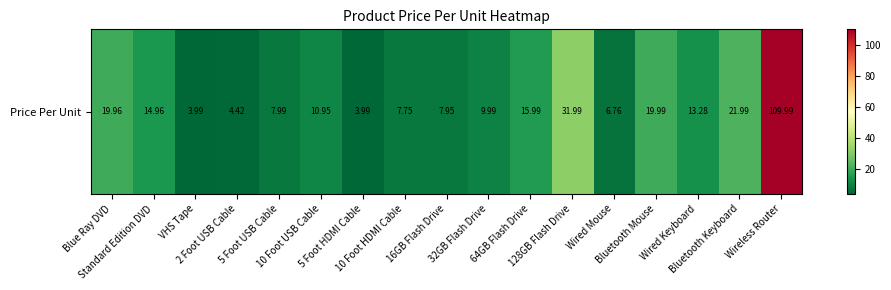

Reading right to left, what are all the values shown in this chart?

Wireless Router=110.0	Bluetooth Keyboard=22.0	Wired Keyboard=13.3	Bluetooth Mouse=20.0	Wired Mouse=6.8	128GB Flash Drive=32.0	64GB Flash Drive=16.0	32GB Flash Drive=10.0	16GB Flash Drive=8.0	10 Foot HDMI Cable=7.8	5 Foot HDMI Cable=4.0	10 Foot USB Cable=10.9	5 Foot USB Cable=8.0	2 Foot USB Cable=4.4	VHS Tape=4.0	Standard Edition DVD=15.0	Blue Ray DVD=20.0